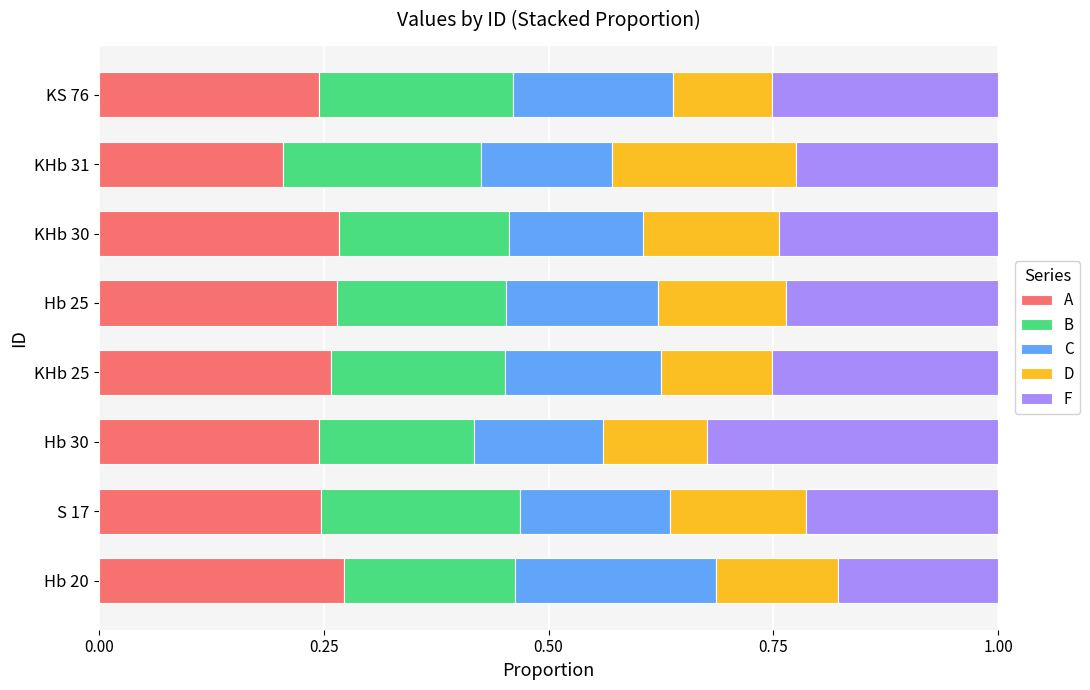

How many A values are between 0 and 1?

8